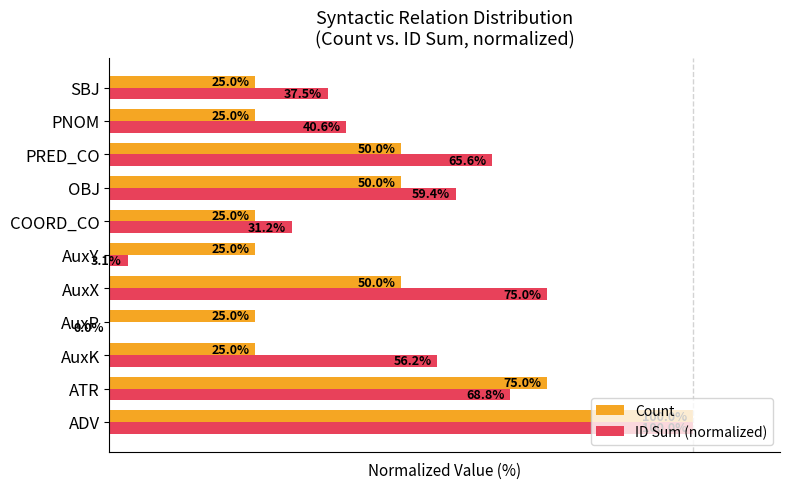

Which series has the largest total across all categories?

ID Sum (normalized)